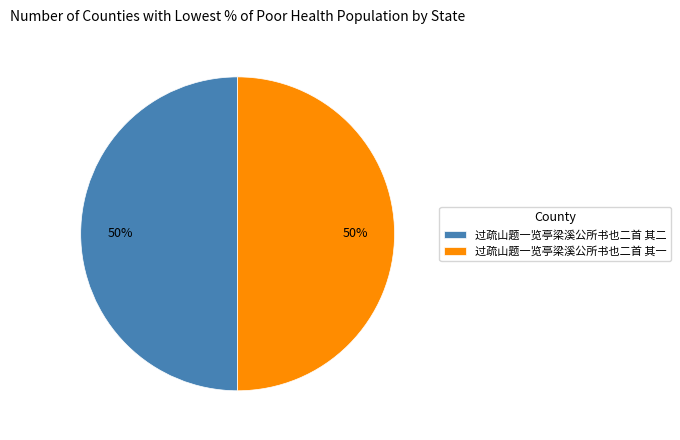

How many segments does this pie chart have?

2